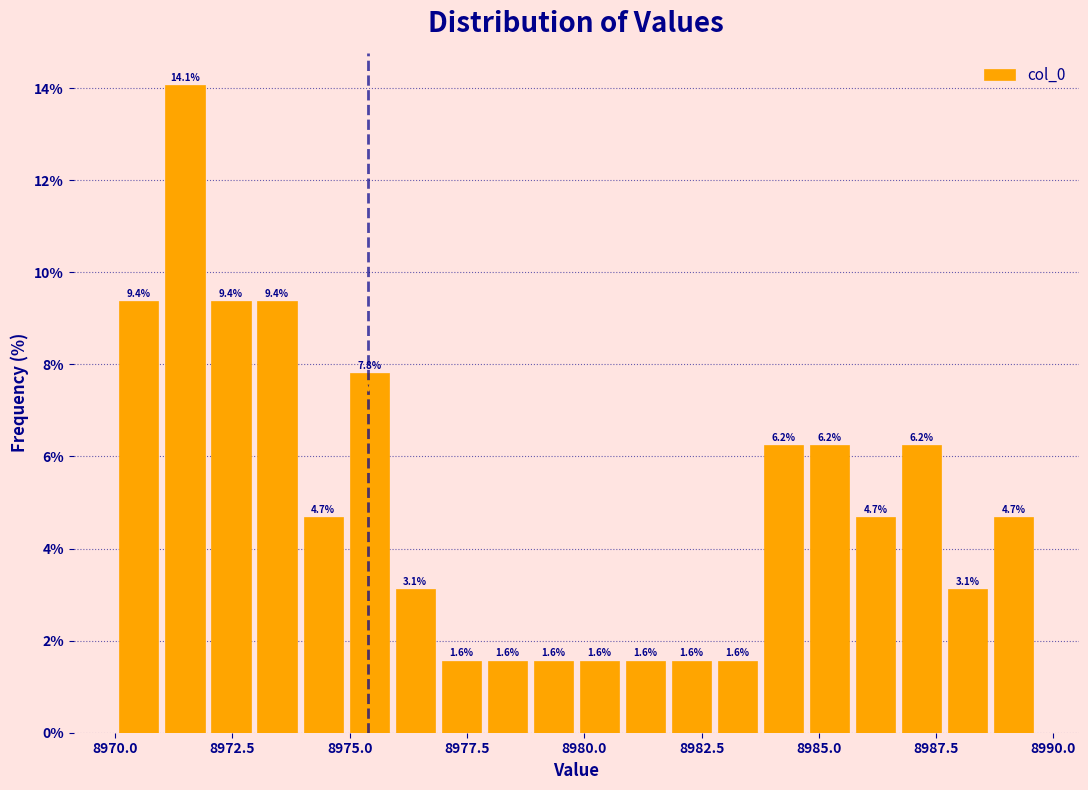

Around what value on the x-axis is the tallest bar? Give the approximate position of its centre, as read against the axis.

8971.5